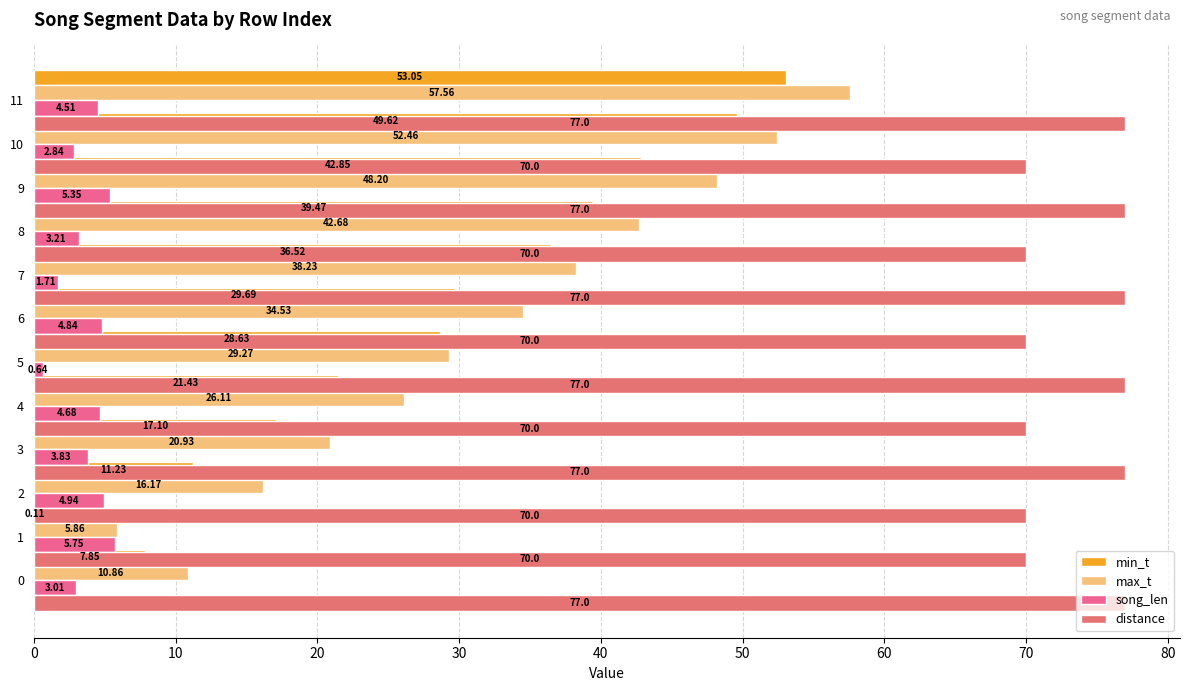

What is the difference between the second highest and minimum values in the max_t series?

46.6